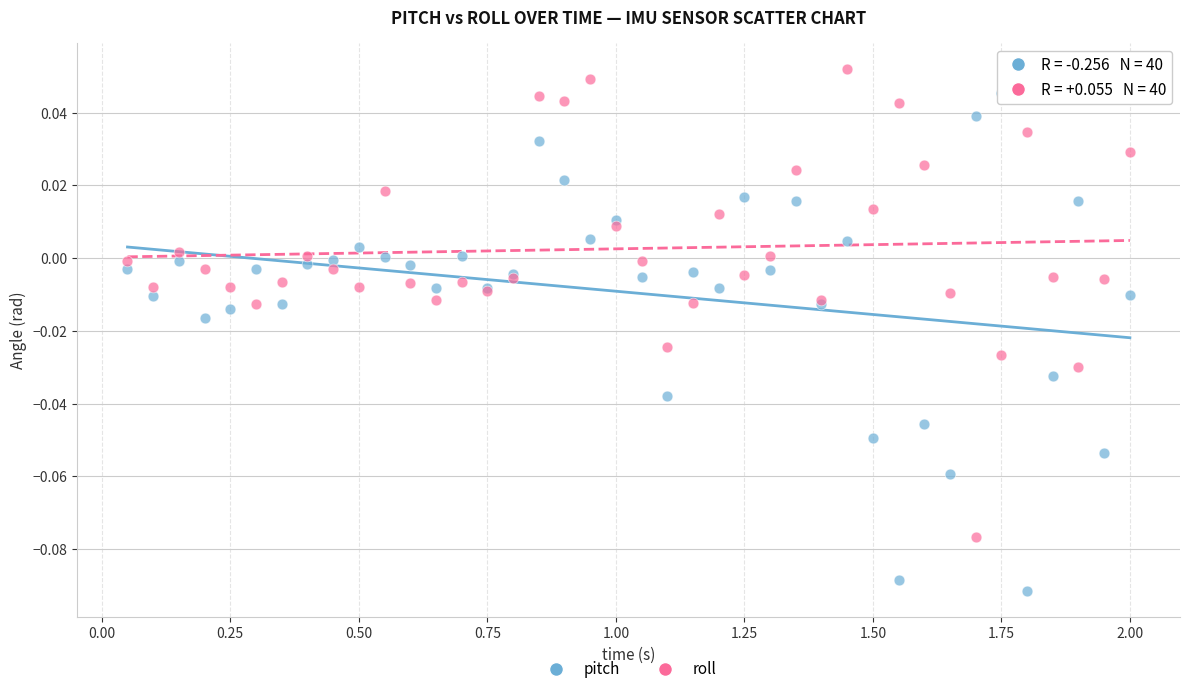

Which series contains the lowest Y value?

pitch